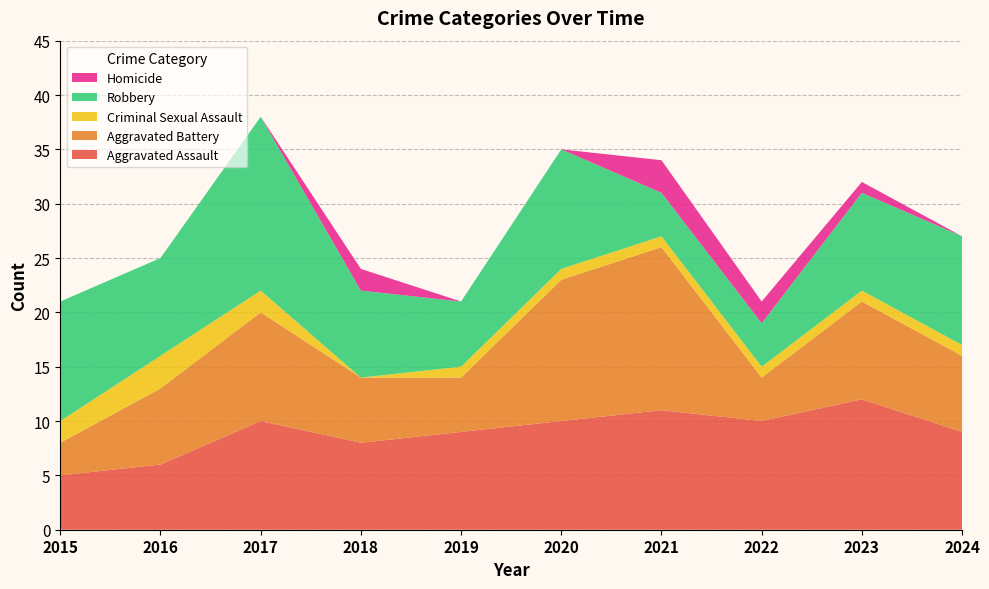

Reading left to right, transcribe all the data shown in this chart.

Aggravated Assault: 2015=5	2016=6	2017=10	2018=8	2019=9	2020=10	2021=11	2022=10	2023=12	2024=9
Aggravated Battery: 2015=3	2016=7	2017=10	2018=6	2019=5	2020=13	2021=15	2022=4	2023=9	2024=7
Criminal Sexual Assault: 2015=2	2016=3	2017=2	2018=0	2019=1	2020=1	2021=1	2022=1	2023=1	2024=1
Robbery: 2015=11	2016=9	2017=16	2018=8	2019=6	2020=11	2021=4	2022=4	2023=9	2024=10
Homicide: 2015=0	2016=0	2017=0	2018=2	2019=0	2020=0	2021=3	2022=2	2023=1	2024=0